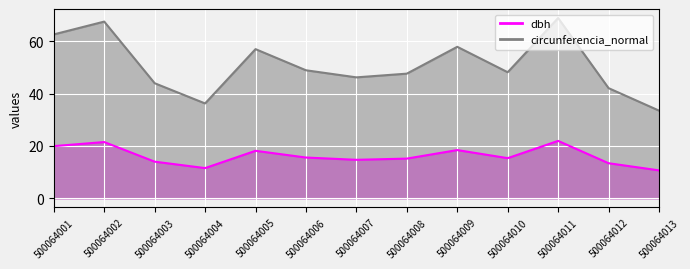

How many data points in dbh are above 15?

8